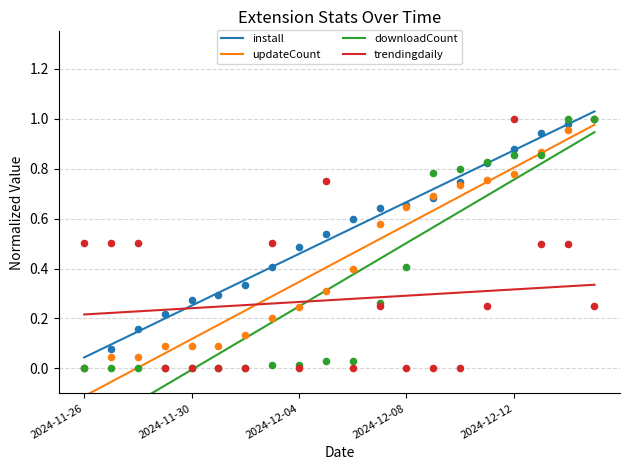

What is the total value across all series at 7?

1.1